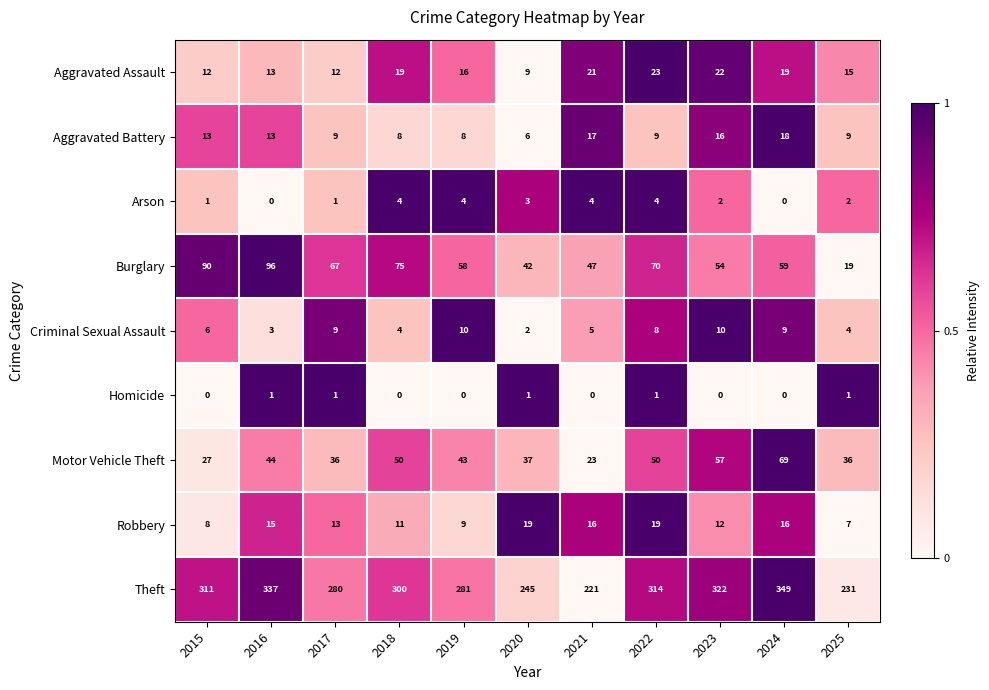

What is the average value of the Aggravated Assault series?

16